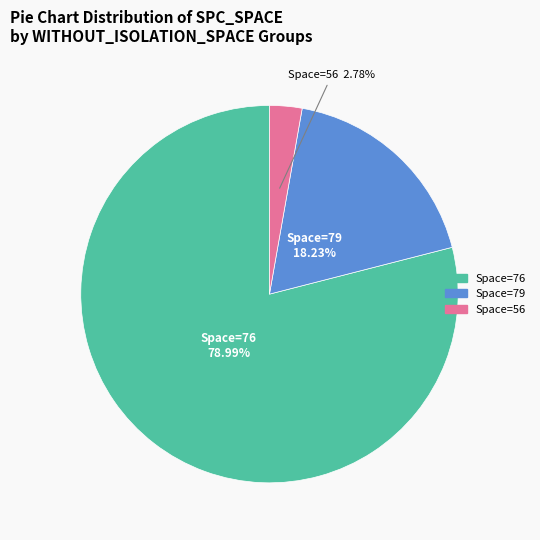

Does any single category account for the majority?

Yes